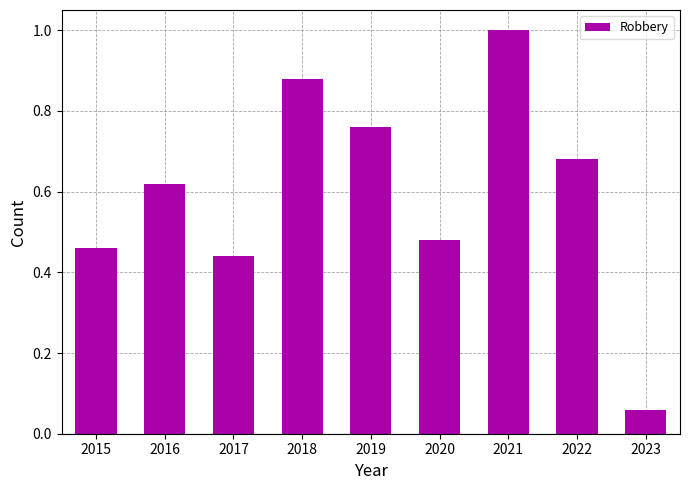

Rank the categories by value from lowest to highest.

2023, 2017, 2015, 2020, 2016, 2022, 2019, 2018, 2021